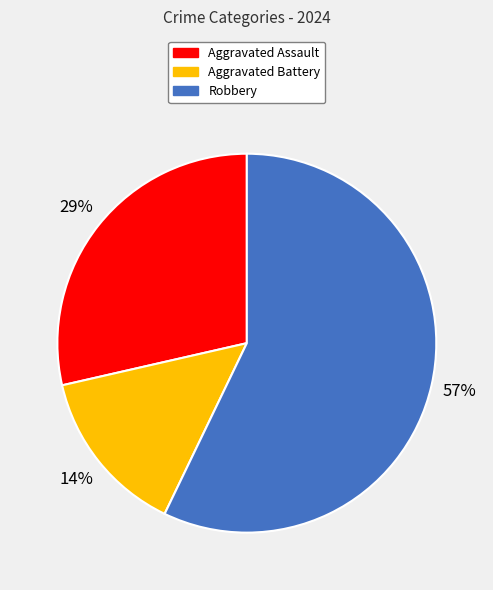

How many slices are in this pie chart?

3